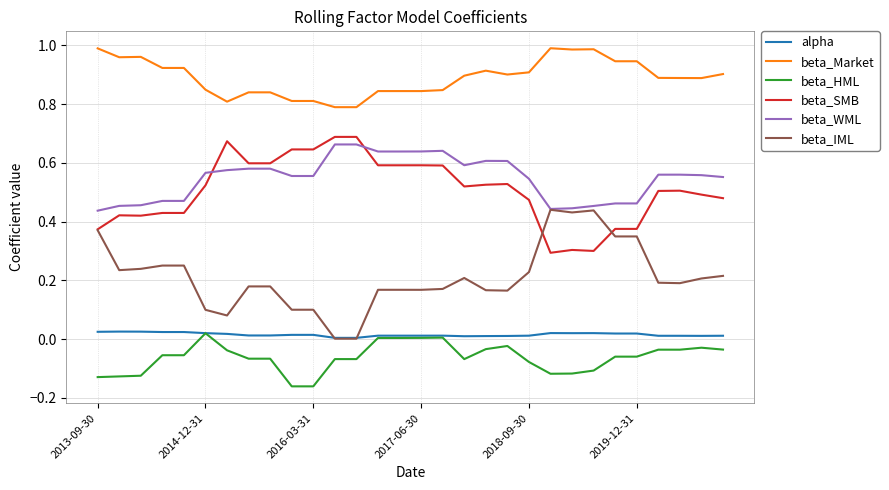

Which series has the largest total across all categories?

beta_Market